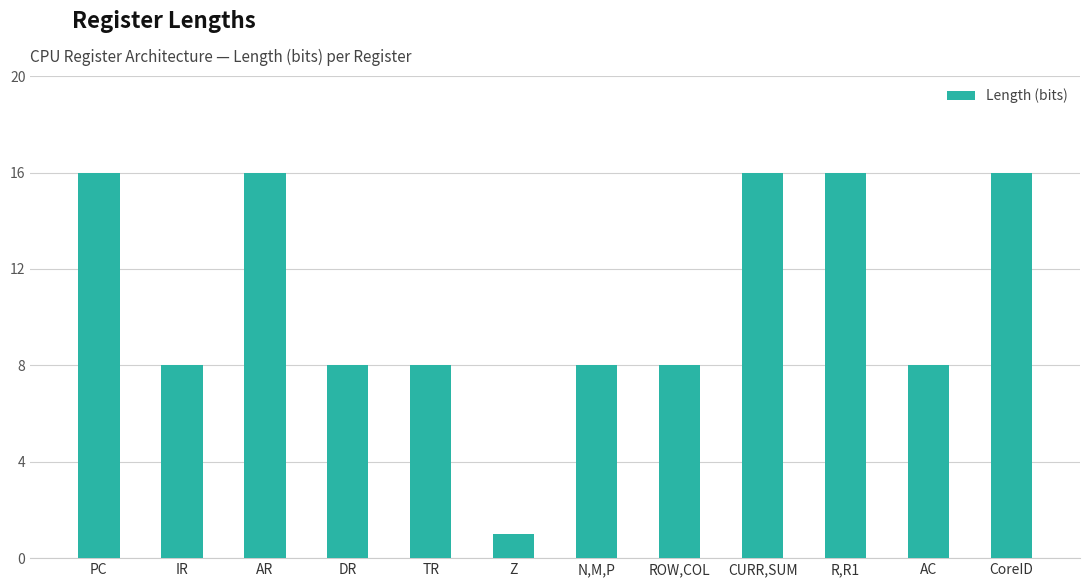

Reading left to right, extract all data points from this chart.

16	8	16	8	8	1	8	8	16	16	8	16